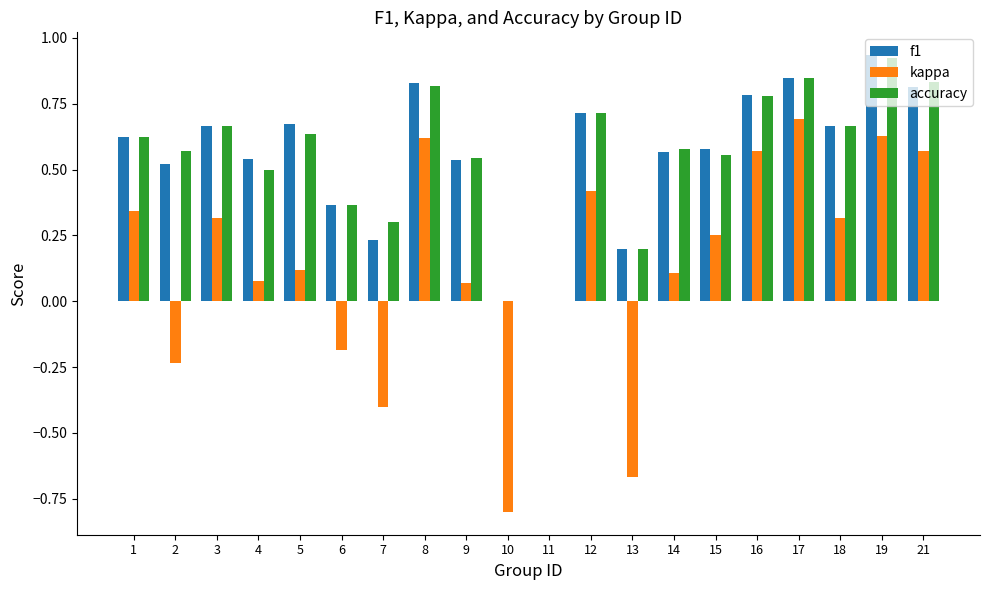

The value of kappa at 2 is -0.1. True or false?

False